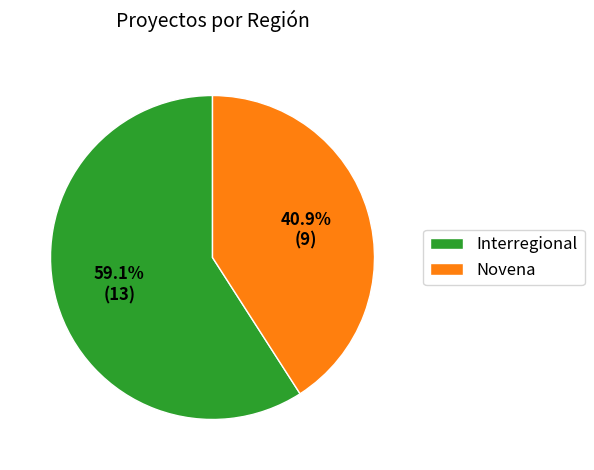

How many segments does this pie chart have?

2